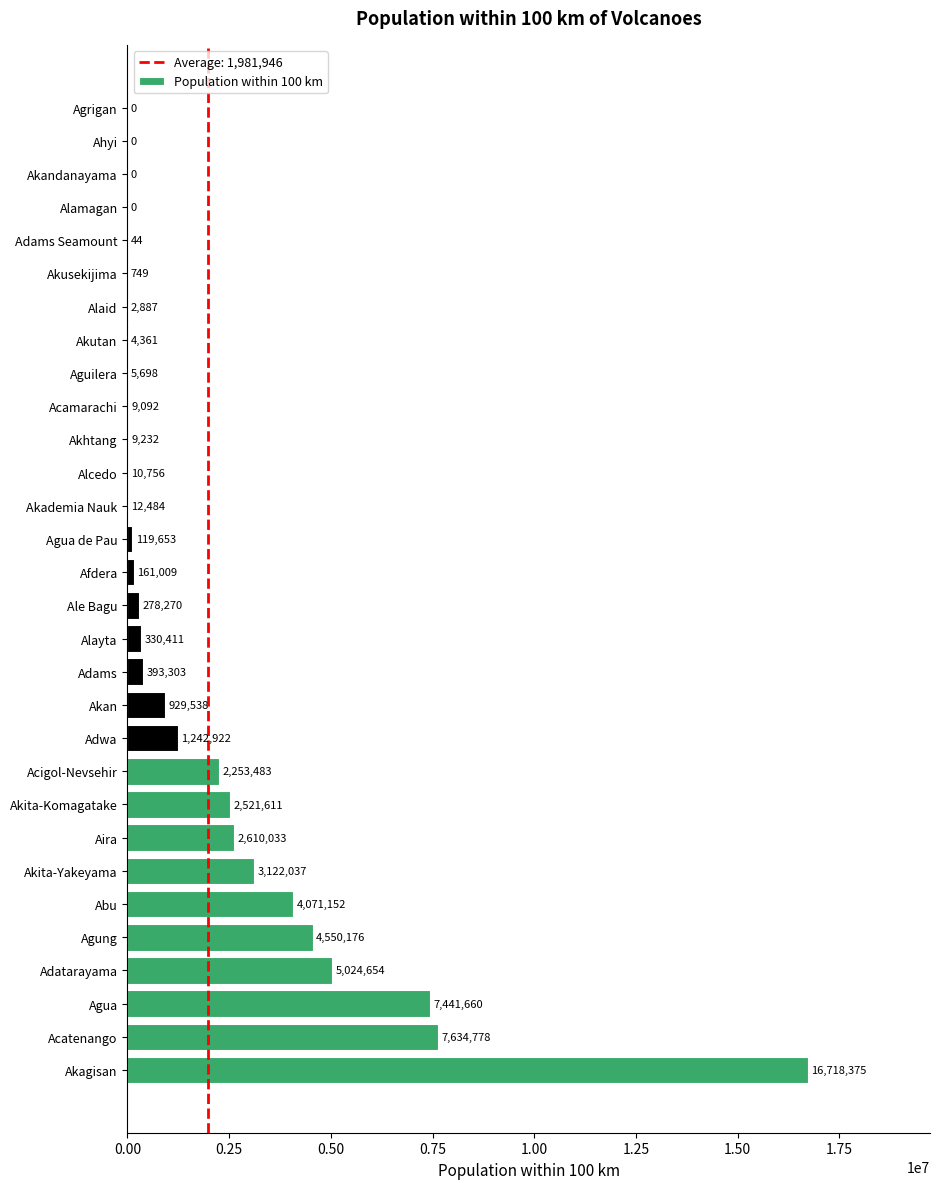

What is the greatest value displayed?

16718375